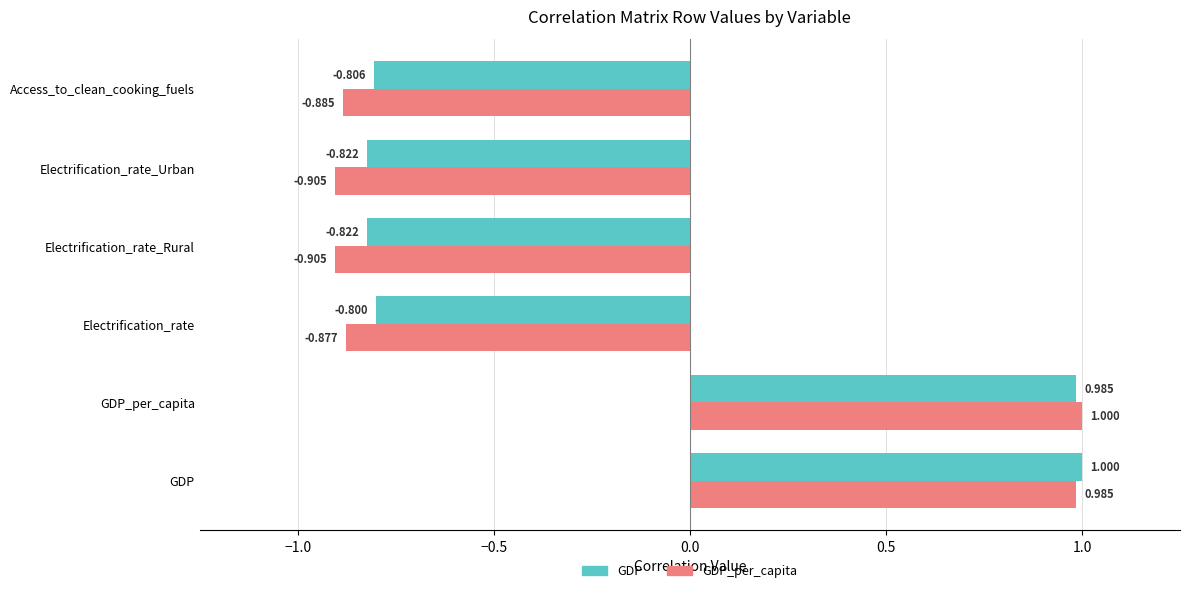

Rank the series at Access_to_clean_cooking_fuels from lowest to highest value.

GDP_per_capita, GDP